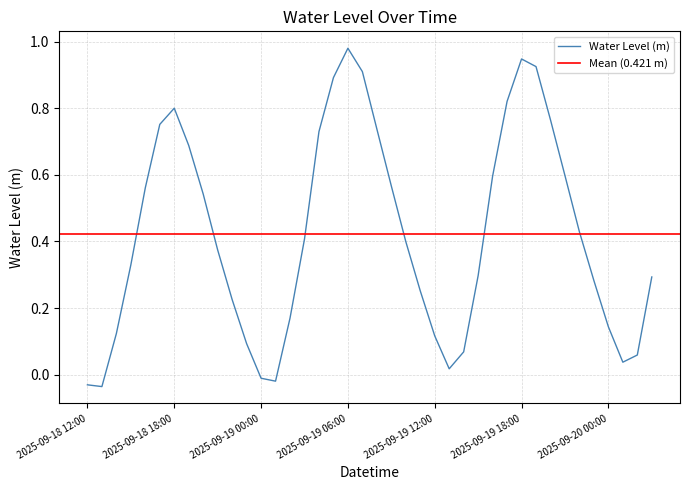

What is the value of the 15th point from the left?

0.2